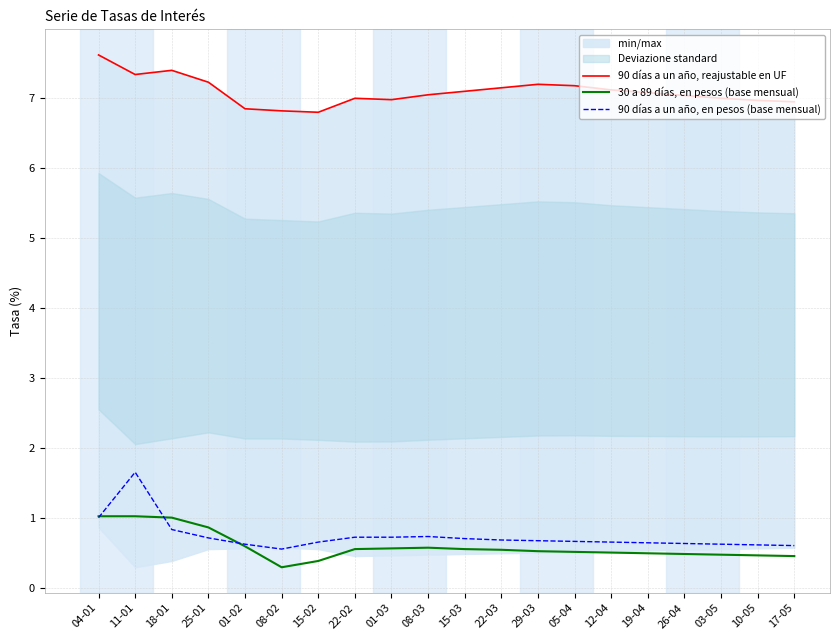

Reading left to right, transcribe all the data shown in this chart.

90 días a un año, reajustable en UF: 04-01=7.6	11-01=7.3	18-01=7.4	25-01=7.2	01-02=6.8	08-02=6.8	15-02=6.8	22-02=7.0	01-03=7.0	08-03=7.0	15-03=7.1	22-03=7.2	29-03=7.2	05-04=7.2	12-04=7.1	19-04=7.1	26-04=7.0	03-05=7.0	10-05=7.0	17-05=7.0
30 a 89 días, en pesos (base mensual): 04-01=1.0	11-01=1.0	18-01=1.0	25-01=0.9	01-02=0.6	08-02=0.3	15-02=0.4	22-02=0.6	01-03=0.6	08-03=0.6	15-03=0.6	22-03=0.5	29-03=0.5	05-04=0.5	12-04=0.5	19-04=0.5	26-04=0.5	03-05=0.5	10-05=0.5	17-05=0.5
90 días a un año, en pesos (base mensual): 04-01=1.0	11-01=1.6	18-01=0.8	25-01=0.7	01-02=0.6	08-02=0.6	15-02=0.7	22-02=0.7	01-03=0.7	08-03=0.7	15-03=0.7	22-03=0.7	29-03=0.7	05-04=0.7	12-04=0.7	19-04=0.6	26-04=0.6	03-05=0.6	10-05=0.6	17-05=0.6